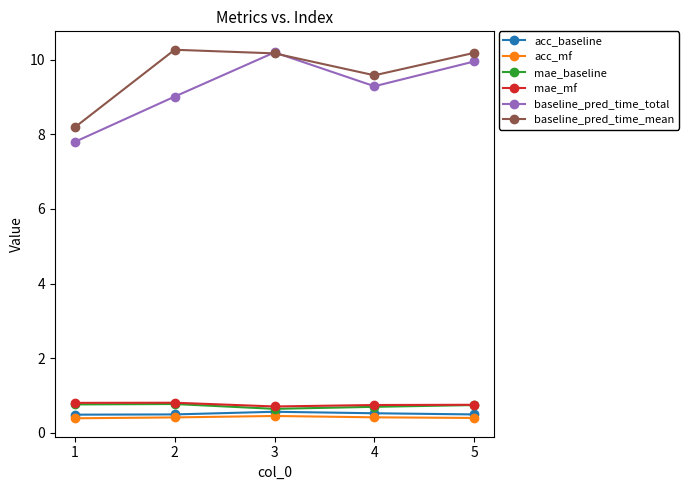

How many interior local peaks does the baseline_pred_time_mean series have?

1